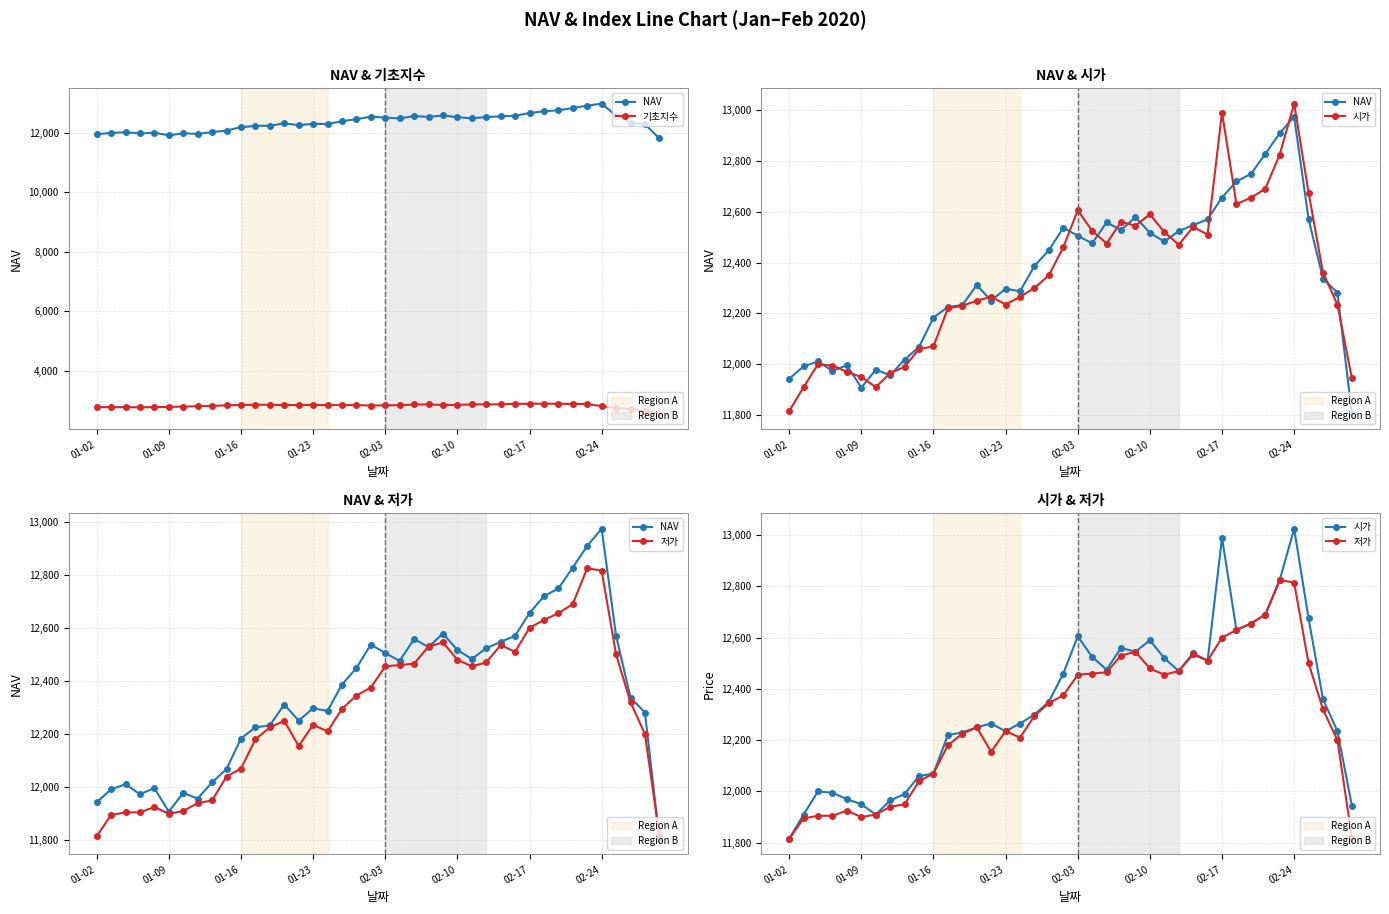

Which category has the highest value across all series?

02-24